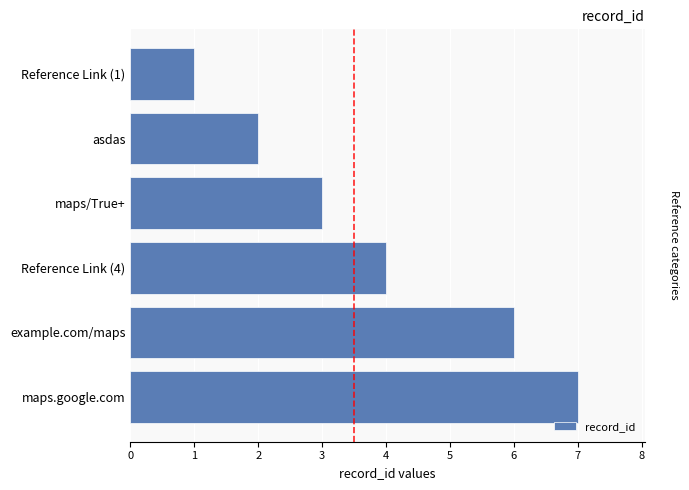

Reading top to bottom, what are all the values shown in this chart?

Reference Link (1)=1	asdas=2	maps/True+=3	Reference Link (4)=4	example.com/maps=6	maps.google.com=7